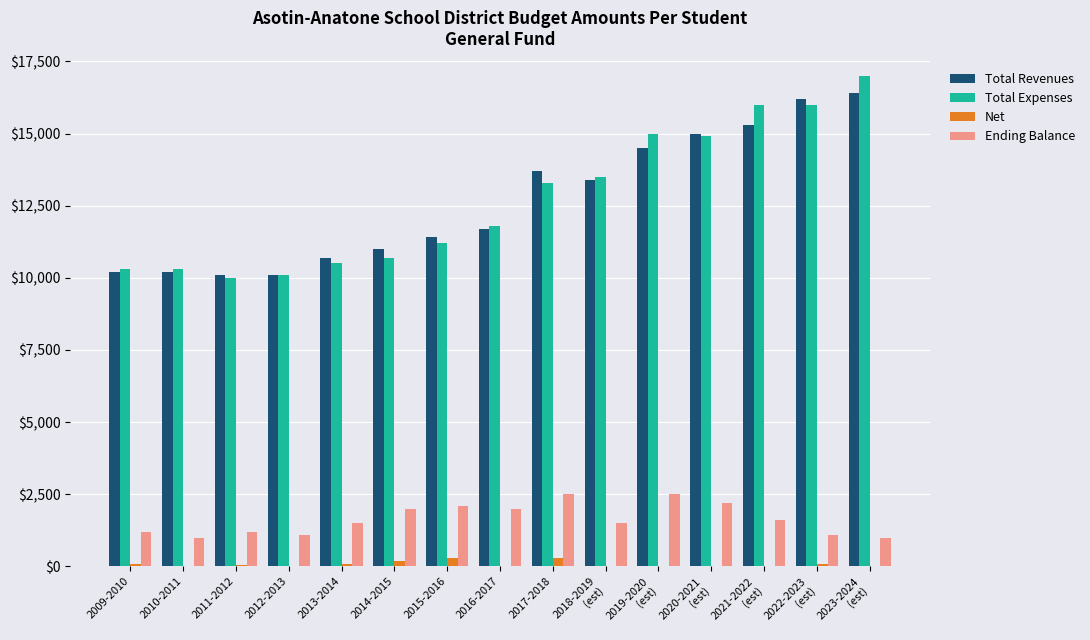

What are all the series names shown in the legend?

Total Revenues, Total Expenses, Net, Ending Balance